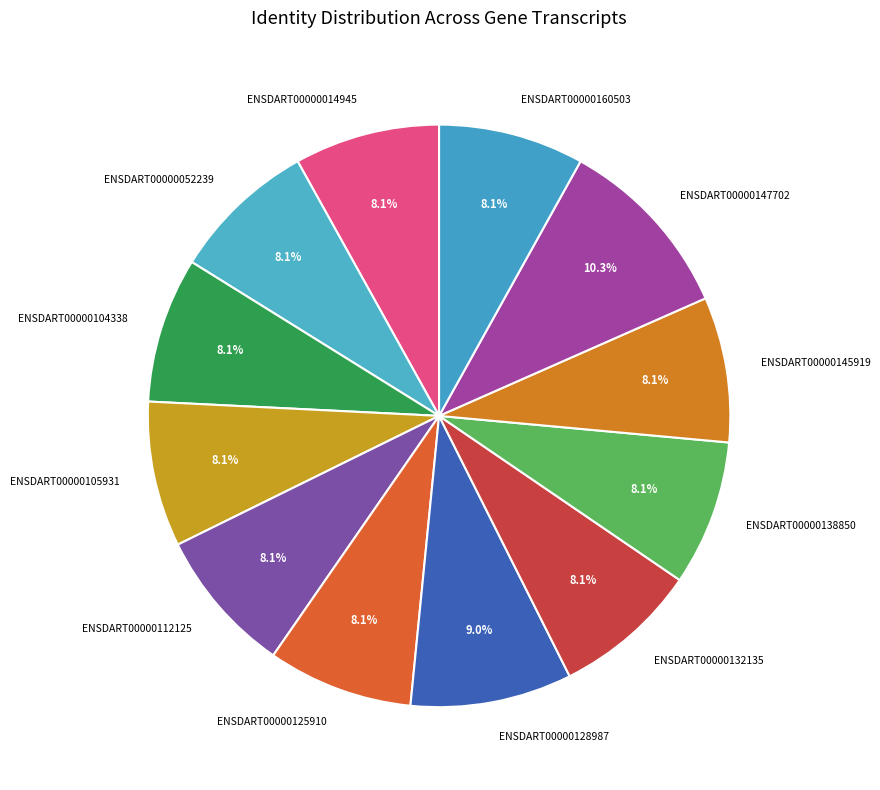

Which category has the biggest portion of the pie?

ENSDART00000147702